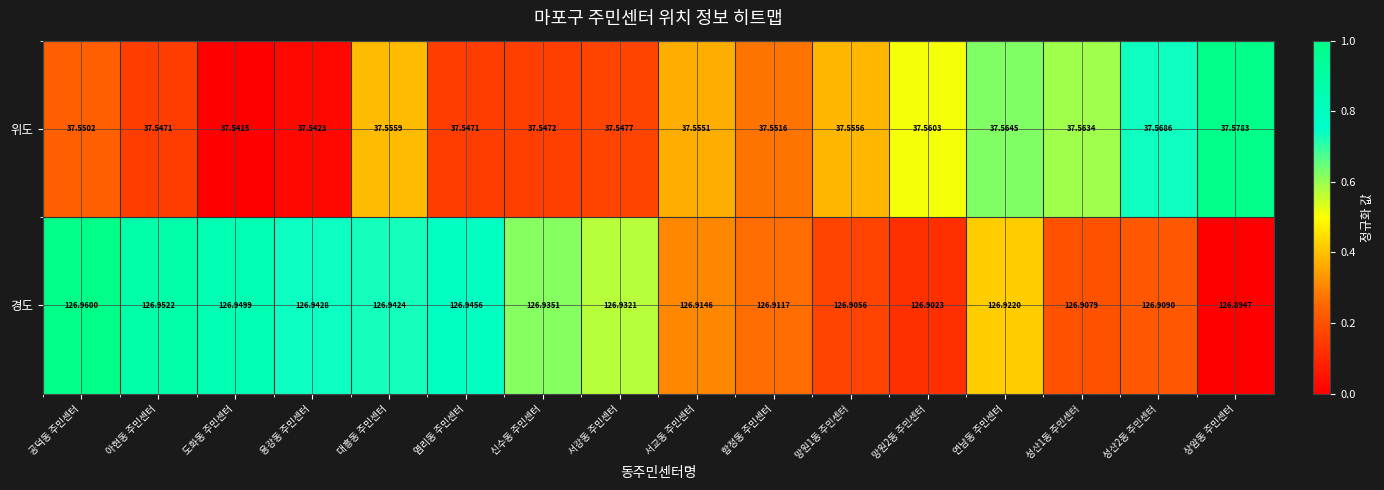

At which category does the chart reach its peak across all series?

공덕동 주민센터